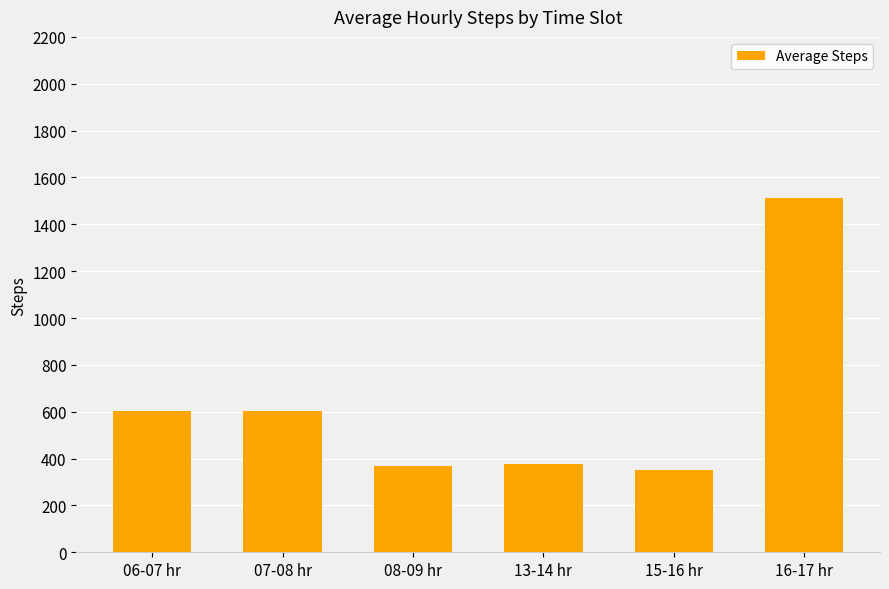

What is the difference between the second highest and minimum values?

253